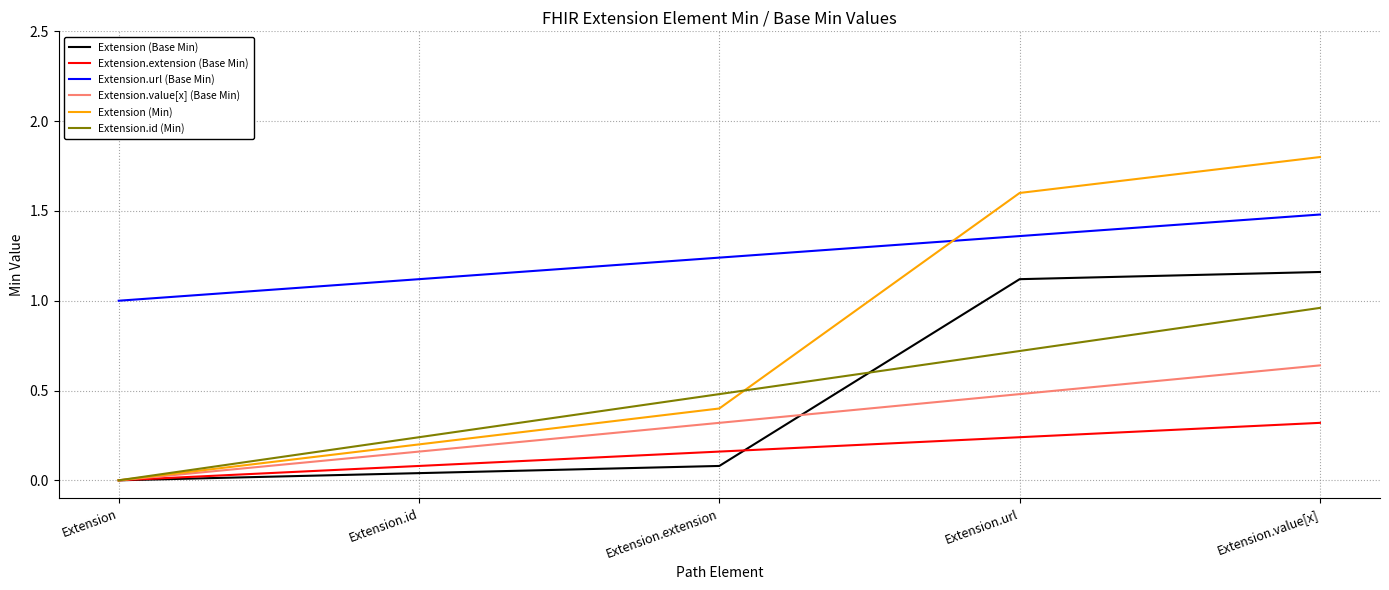

At which category is the sum across all series the highest?

Extension.value[x]